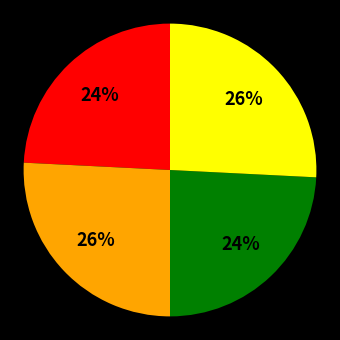

Is there a majority slice in this chart?

No